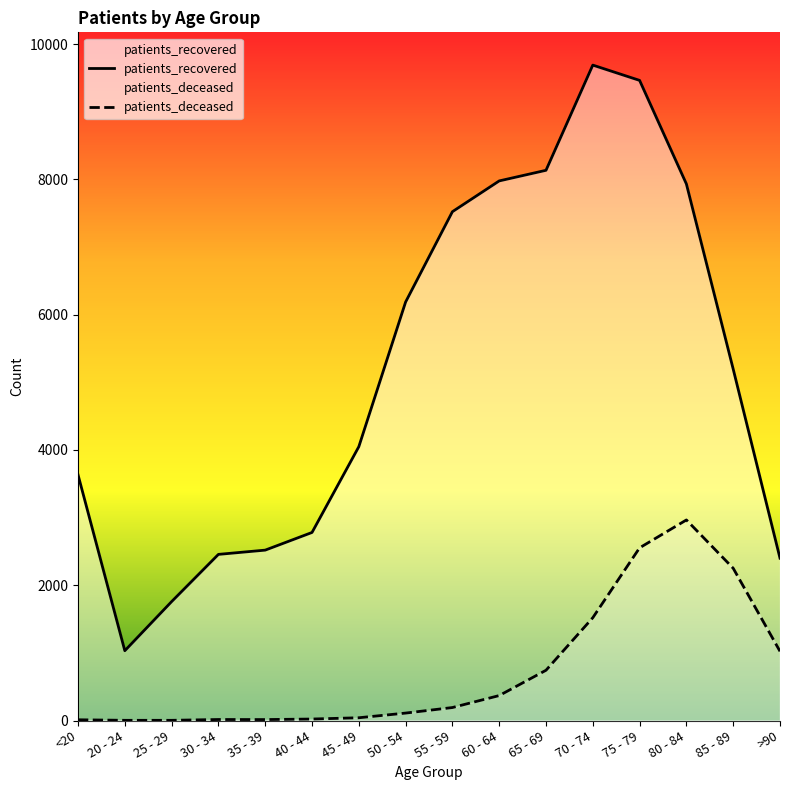

Reading left to right, extract all data points from this chart.

patients_recovered: <20=3633	20 - 24=1032	25 - 29=1758	30 - 34=2456	35 - 39=2519	40 - 44=2780	45 - 49=4048	50 - 54=6187	55 - 59=7522	60 - 64=7977	65 - 69=8134	70 - 74=9689	75 - 79=9463	80 - 84=7932	85 - 89=5195	>90=2400
patients_deceased: <20=11	20 - 24=3	25 - 29=3	30 - 34=15	35 - 39=14	40 - 44=22	45 - 49=41	50 - 54=110	55 - 59=192	60 - 64=369	65 - 69=743	70 - 74=1520	75 - 79=2553	80 - 84=2965	85 - 89=2251	>90=1023